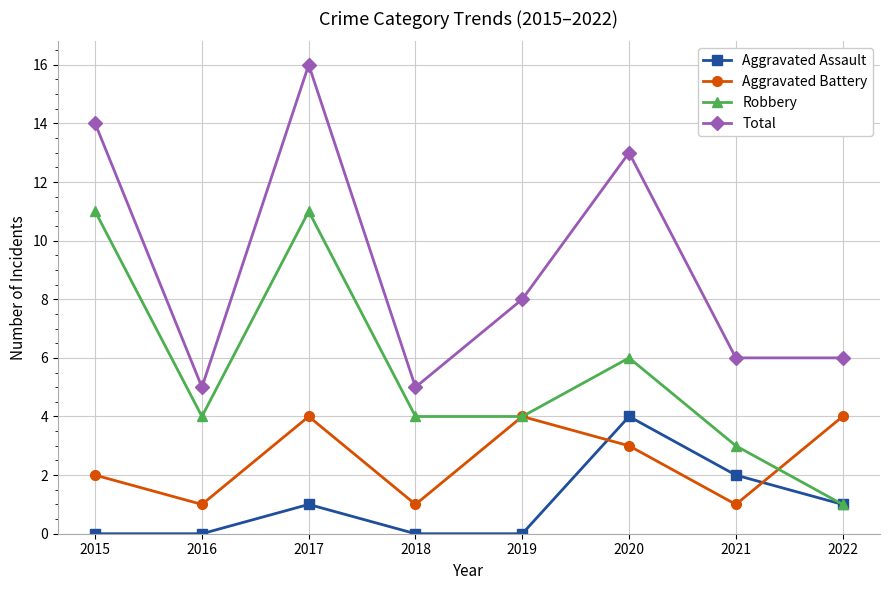

At 2015, list the series in order from smallest to largest.

Aggravated Assault, Aggravated Battery, Robbery, Total